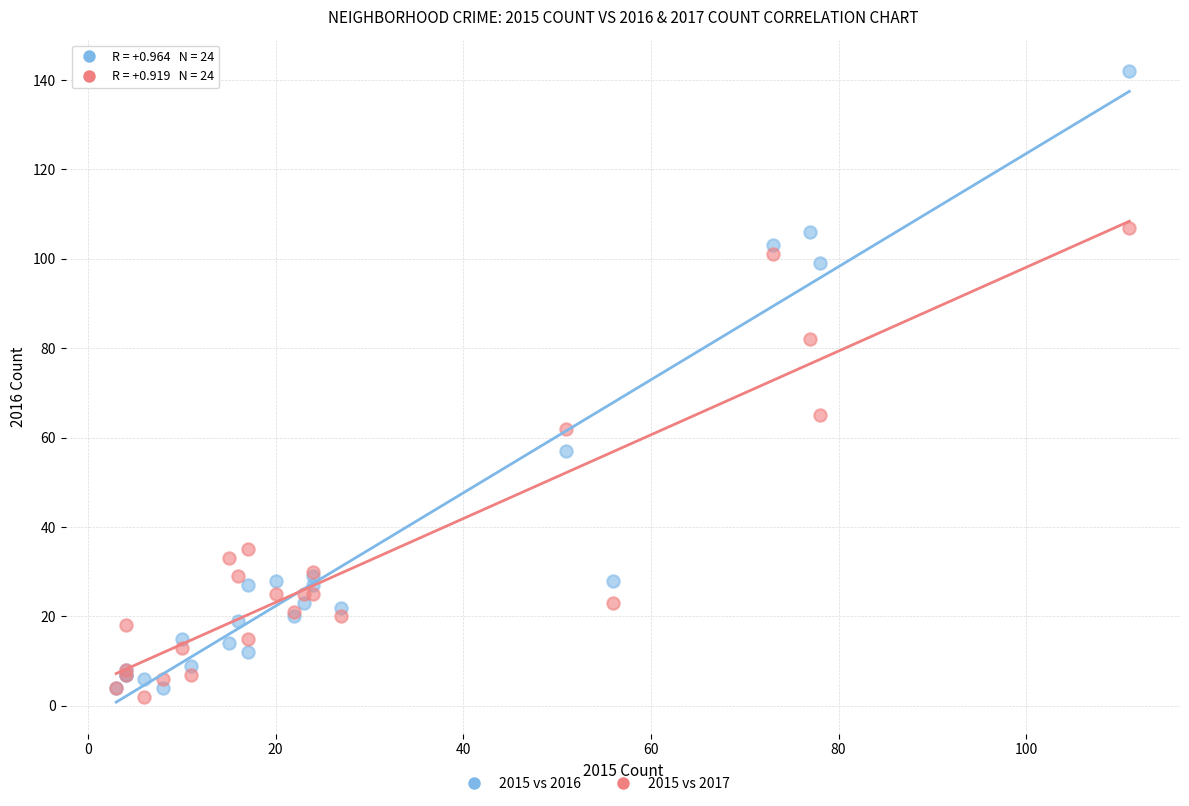

Which series contains the lowest Y value?

2015 vs 2017